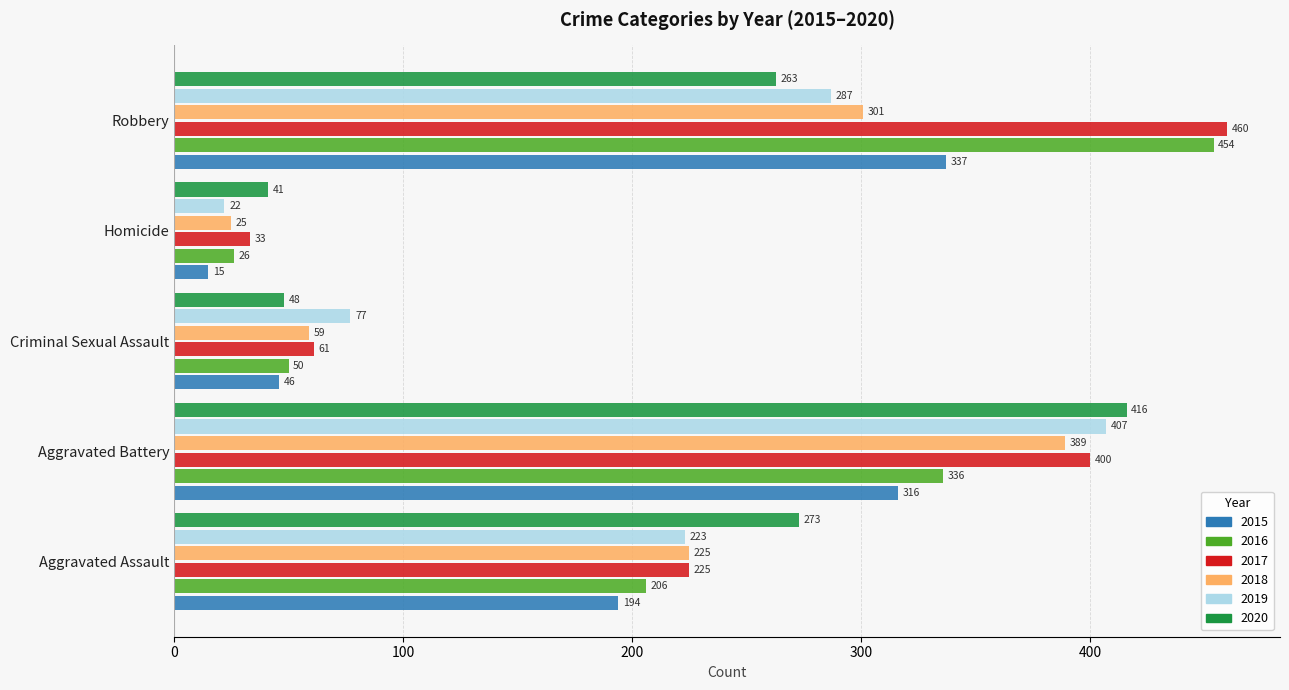

Count the number of data series in this chart.

6